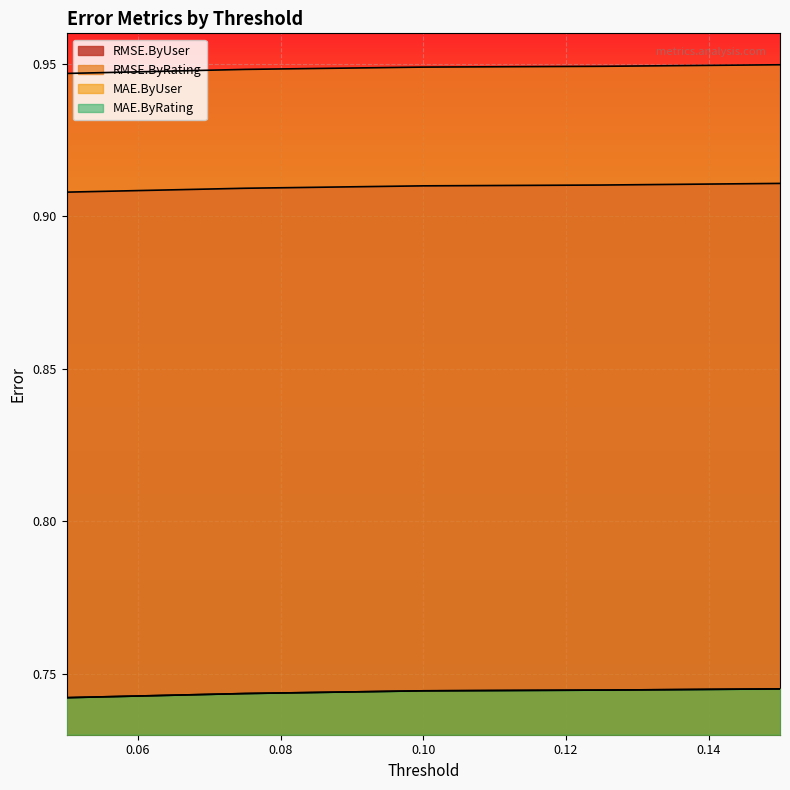

True or false: RMSE.ByUser has more than 0 interior local peaks.

False